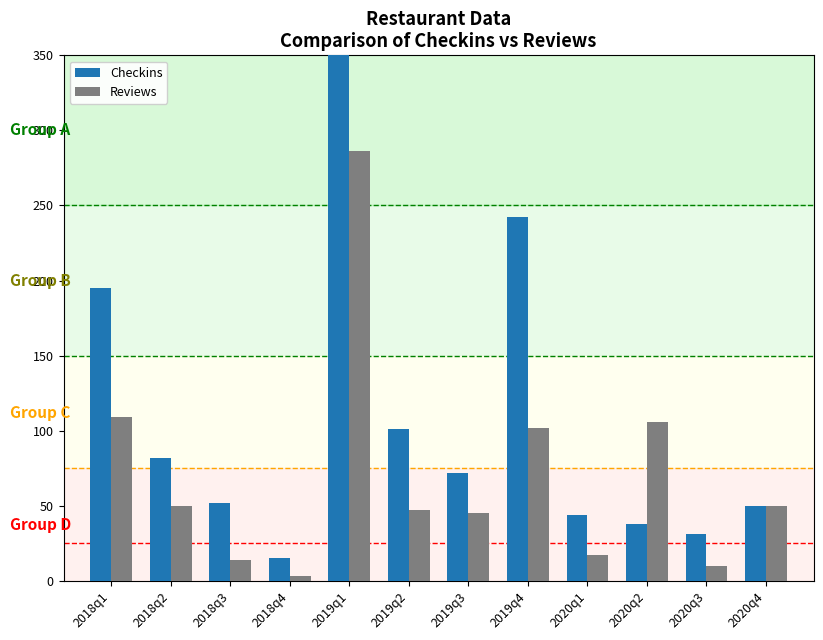

Is it true that Checkins equals 25 at 2020q2?

False